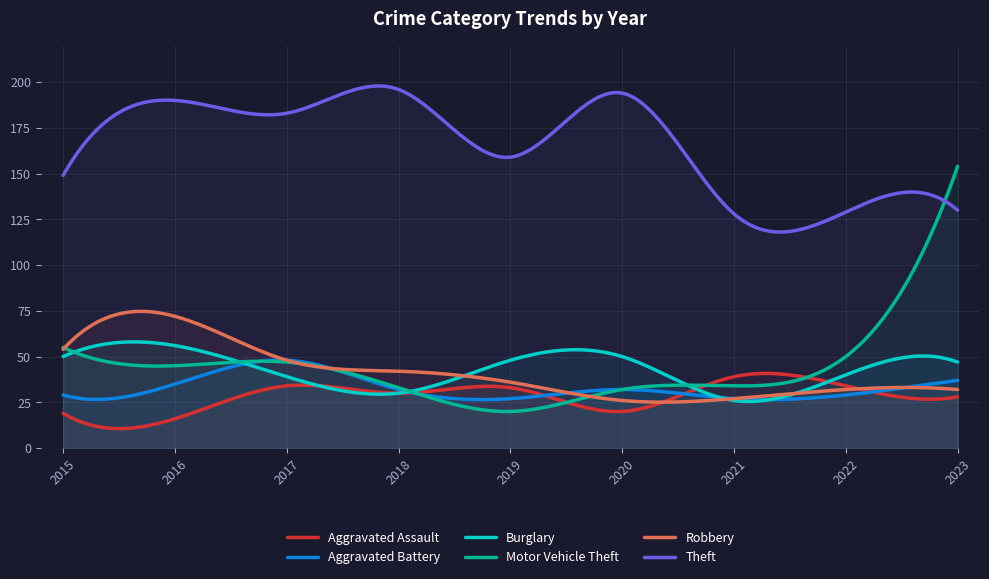

Which series has the largest total across all categories?

Theft